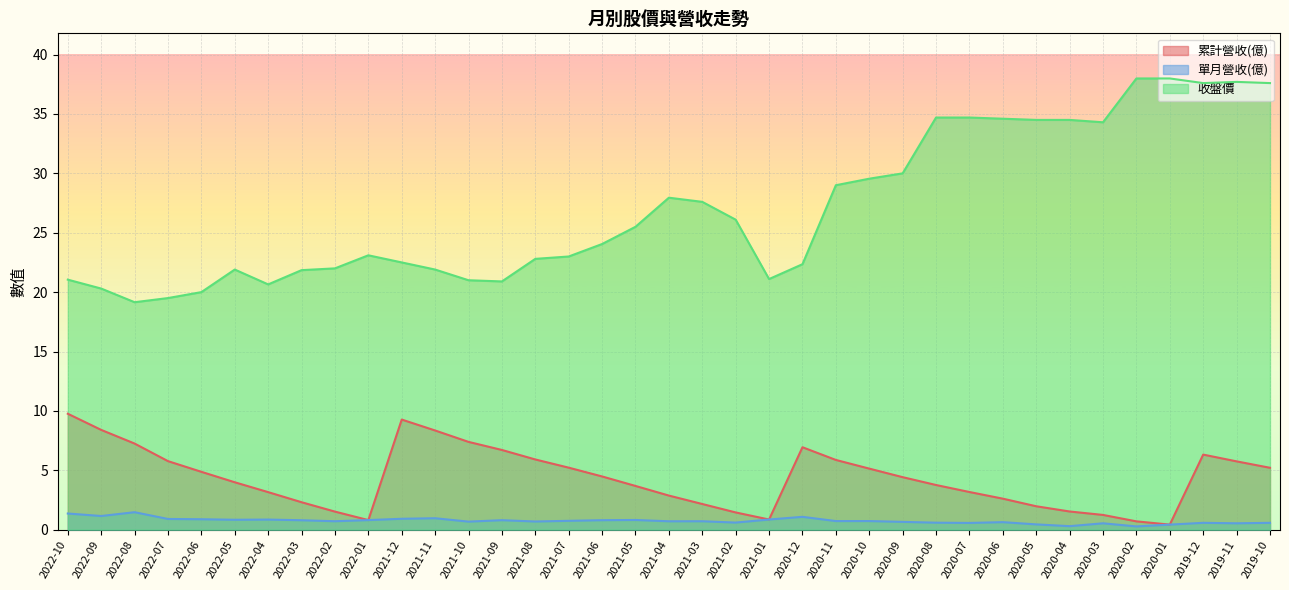

True or false: 累計營收(億) and 單月營收(億) cross at least once.

False